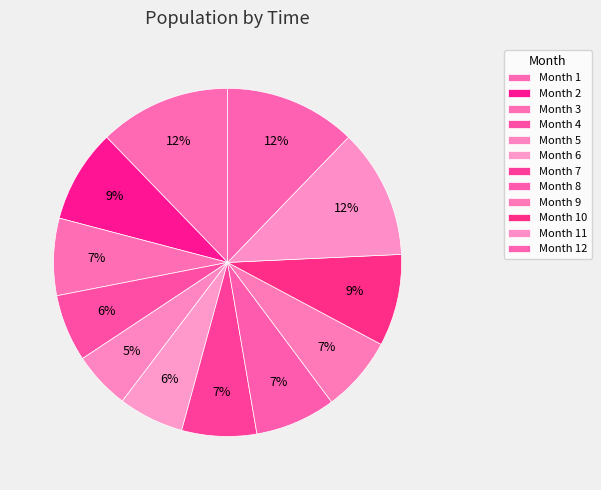

Count the number of slices in the pie.

12